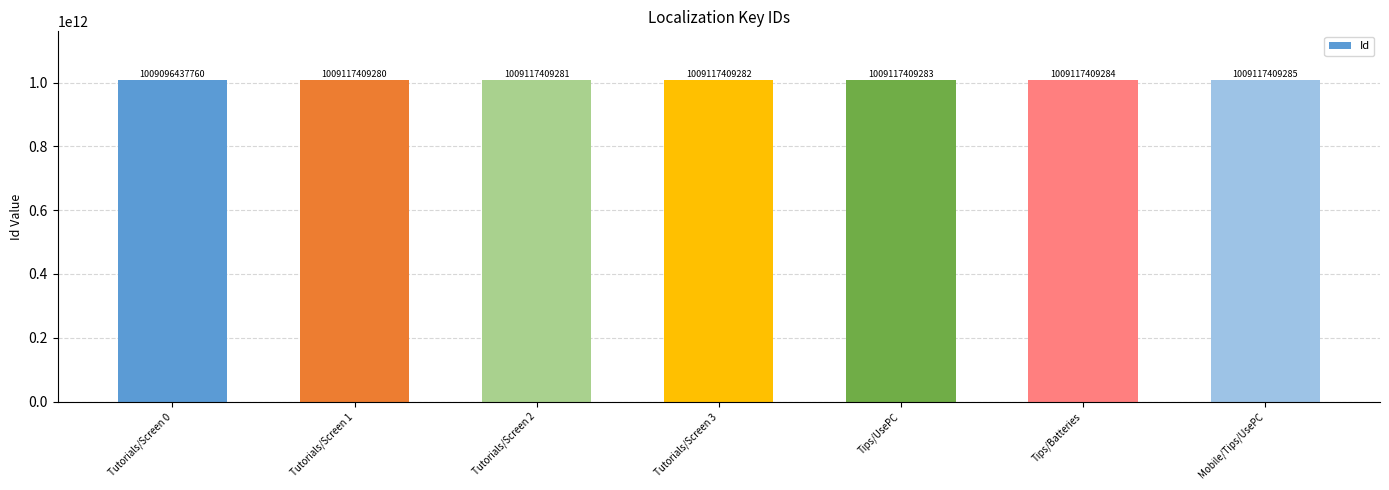

Rank the categories by value from lowest to highest.

Tutorials/Screen 0, Tutorials/Screen 1, Tutorials/Screen 2, Tutorials/Screen 3, Tips/UsePC, Tips/Batteries, Mobile/Tips/UsePC